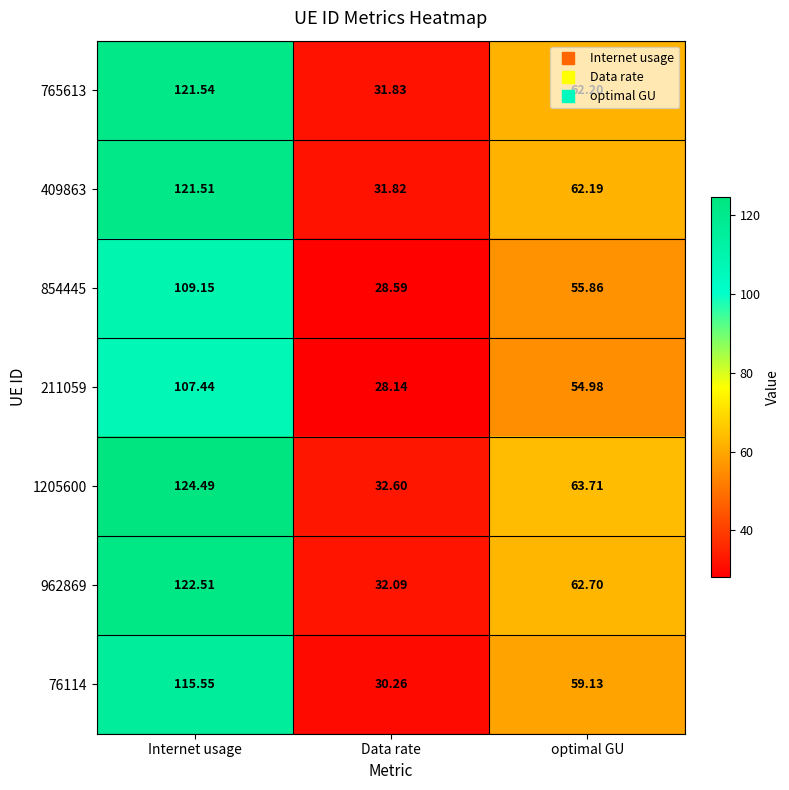

List the labels in order of 765613 value, largest first.

Internet usage, optimal GU, Data rate